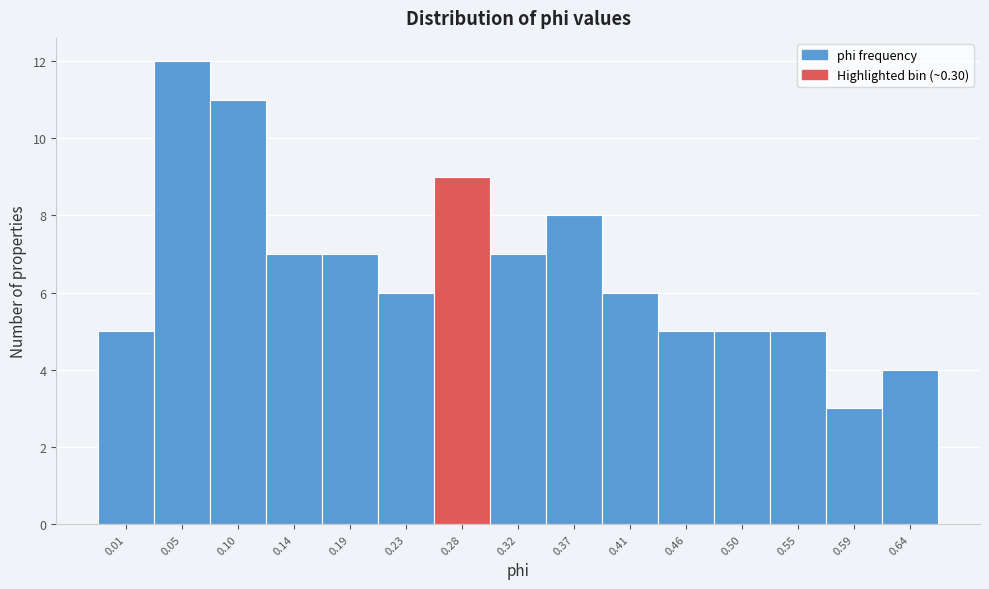

Reading right to left, what are all the values shown in this chart?

0.64=4	0.59=3	0.55=5	0.50=5	0.46=5	0.41=6	0.37=8	0.32=7	0.28=9	0.23=6	0.19=7	0.14=7	0.10=11	0.05=12	0.01=5